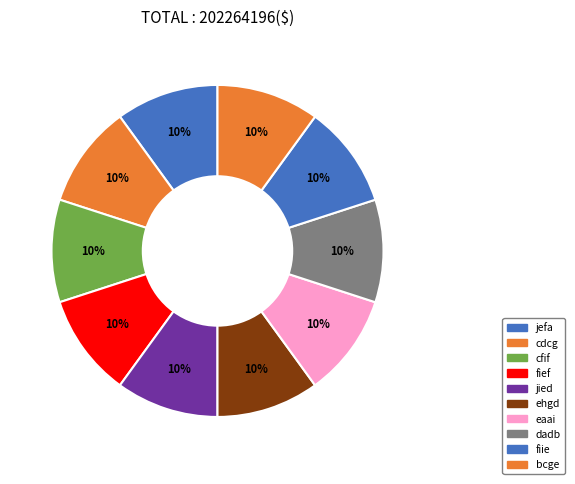

How many slices are in this pie chart?

10